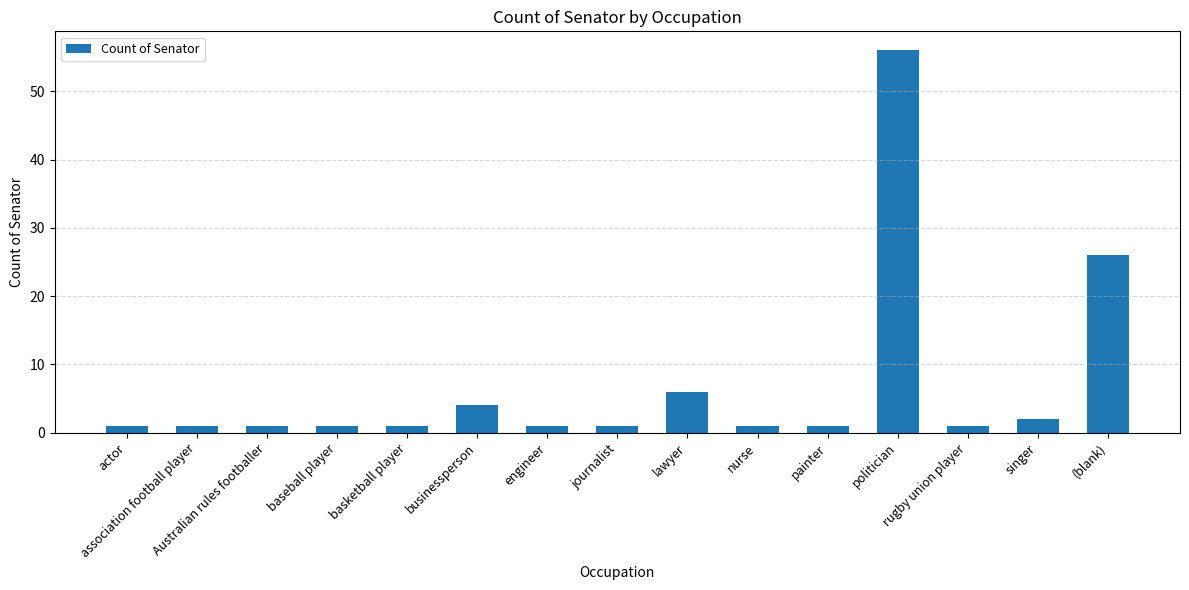

Is it true that the value at painter is 1?

True